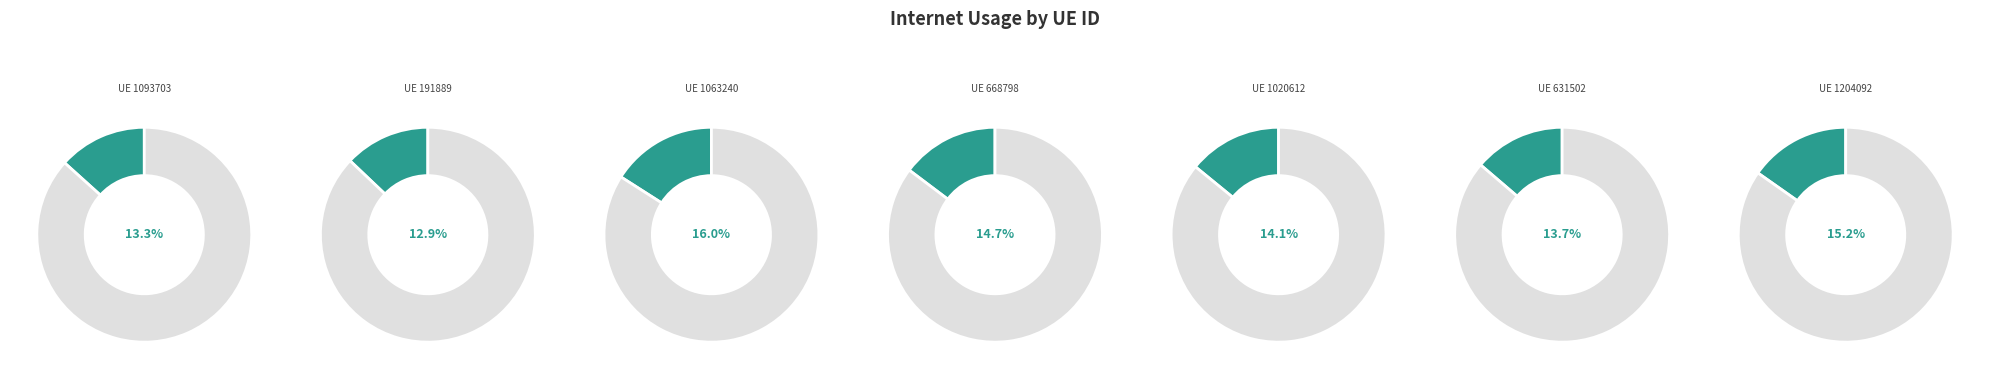

To the nearest percent, what is the difference between the largest and smallest slice percentages?

3%